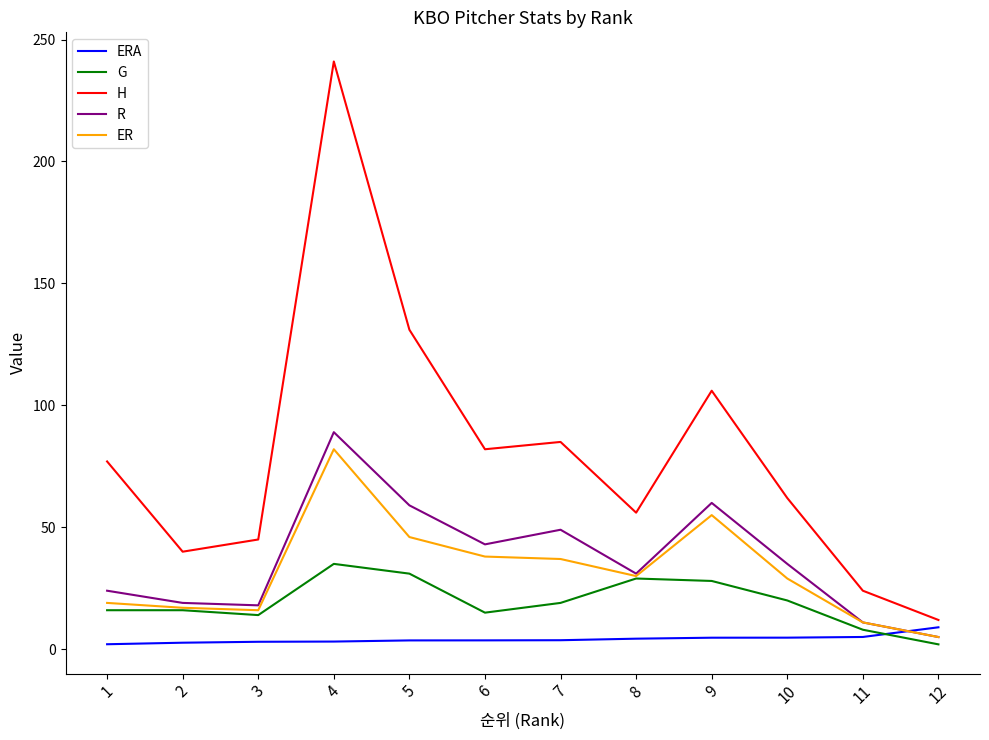

What is the lowest value of the H series?

12.0